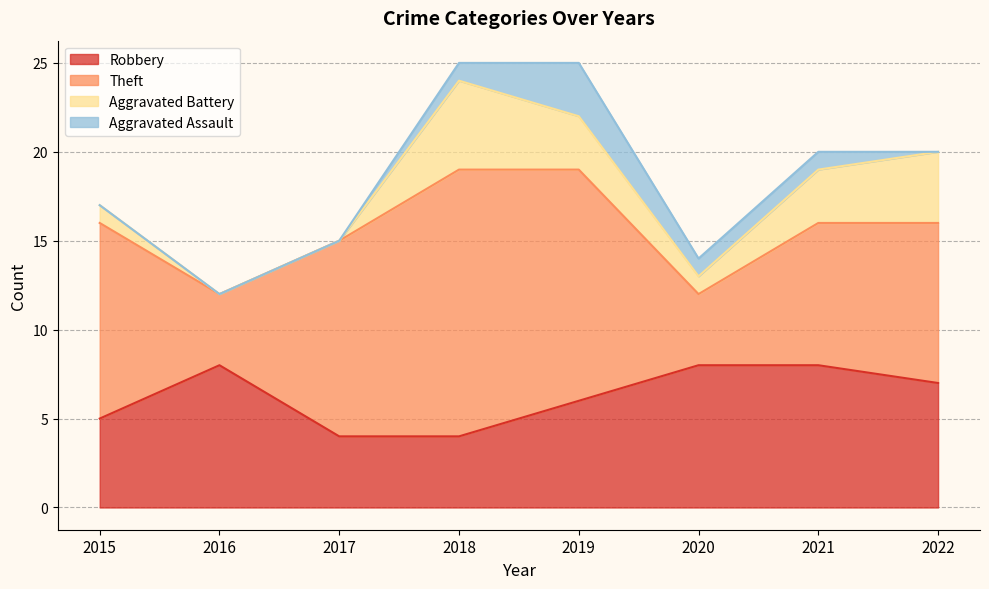

True or false: Aggravated Assault and Total intersect in this chart.

False